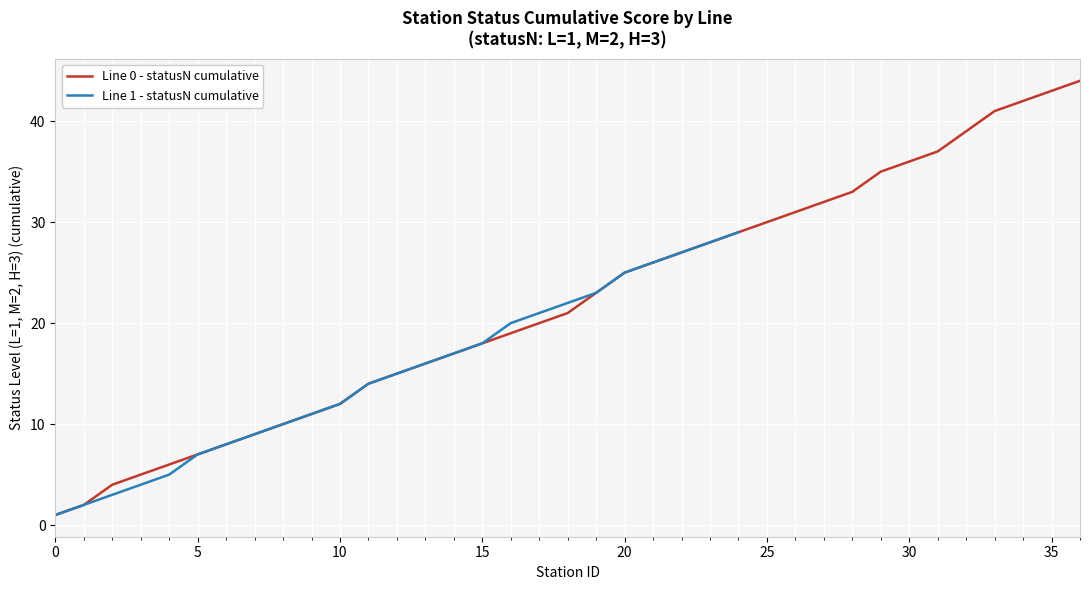

How many data points in Line 0 stationID are less than 18?

18